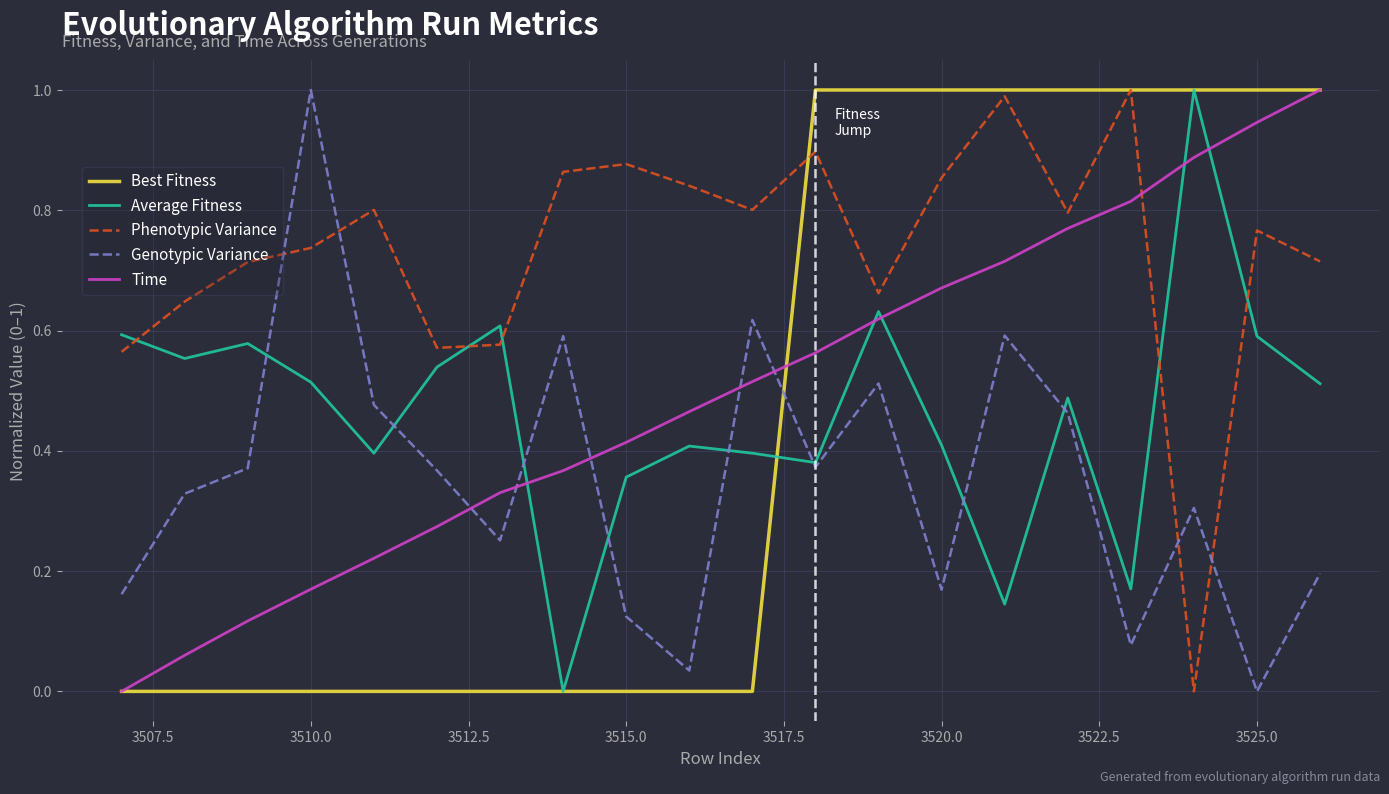

Which series has the largest total across all categories?

Phenotypic Variance